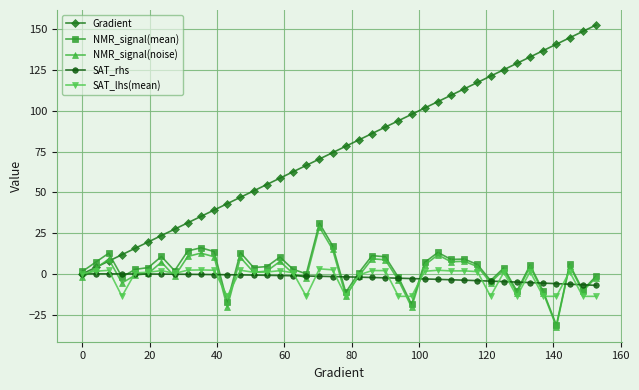

In NMR_signal(mean), how many points are higher than both neighbors (excluding endpoints)?

12